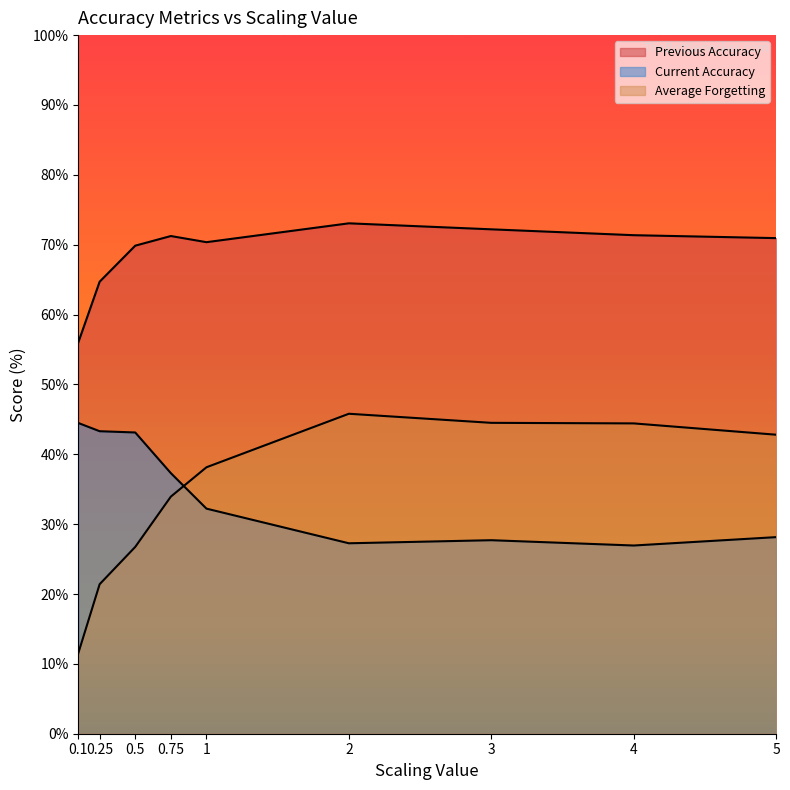

What is the maximum value shown in the chart?

73.1